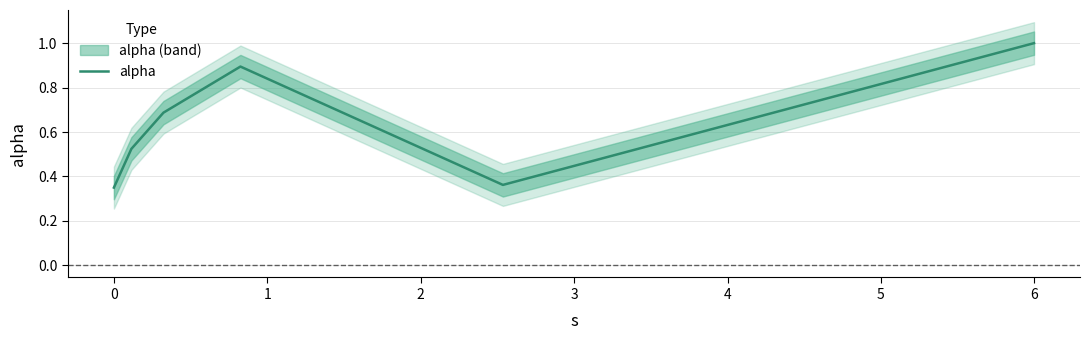

True or false: the data shows 1.2 at 2.

False